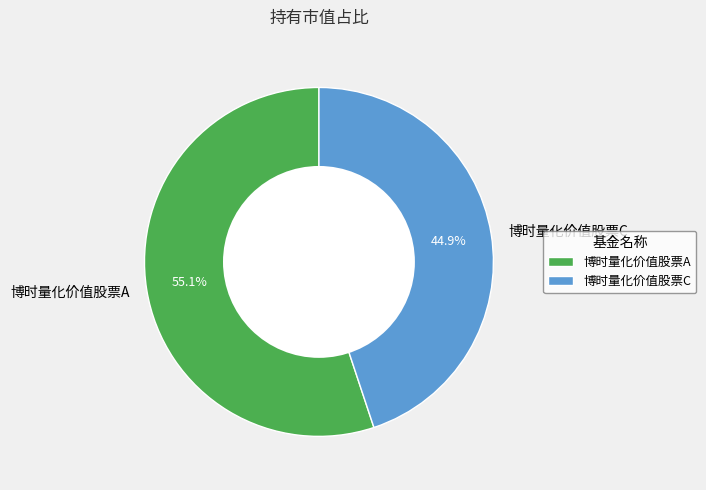

Rank the categories by value from highest to lowest.

博时量化价值股票A, 博时量化价值股票C